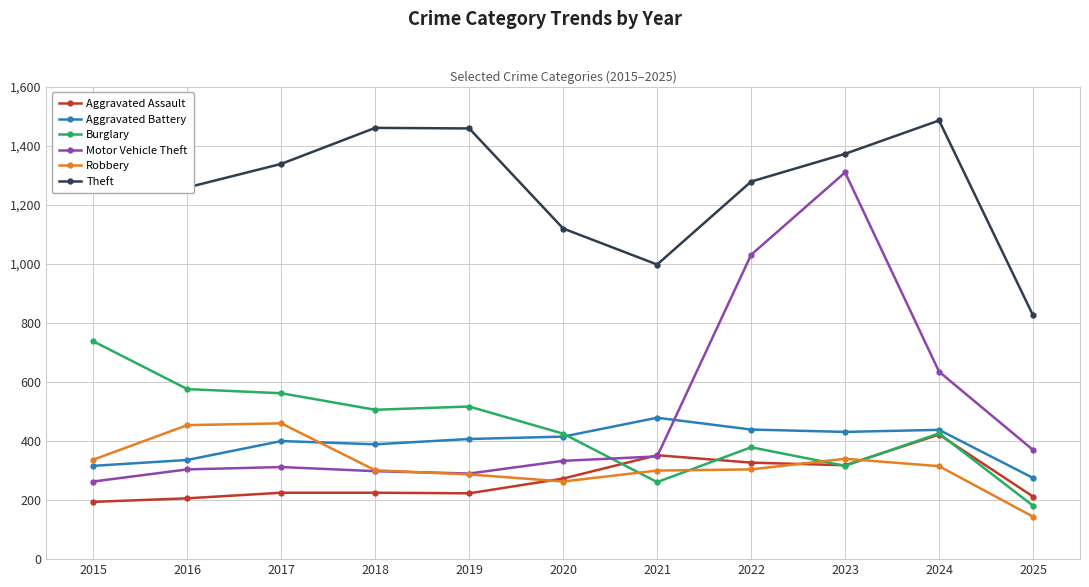

How many lines are shown in the chart?

6